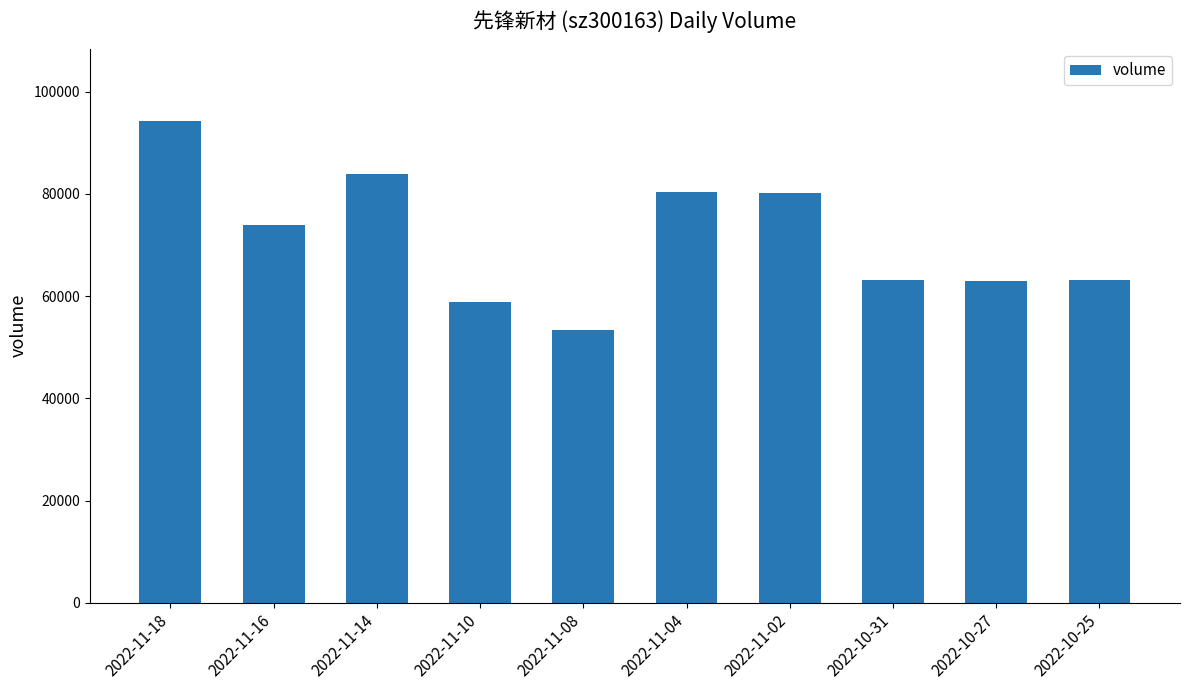

Does the chart contain stacked bars?

No